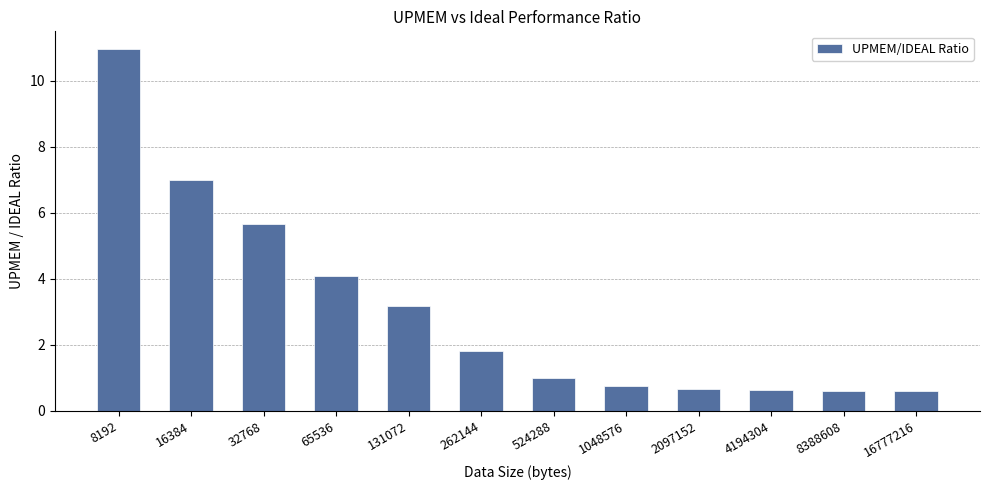

Which category has the highest value across all series?

8192